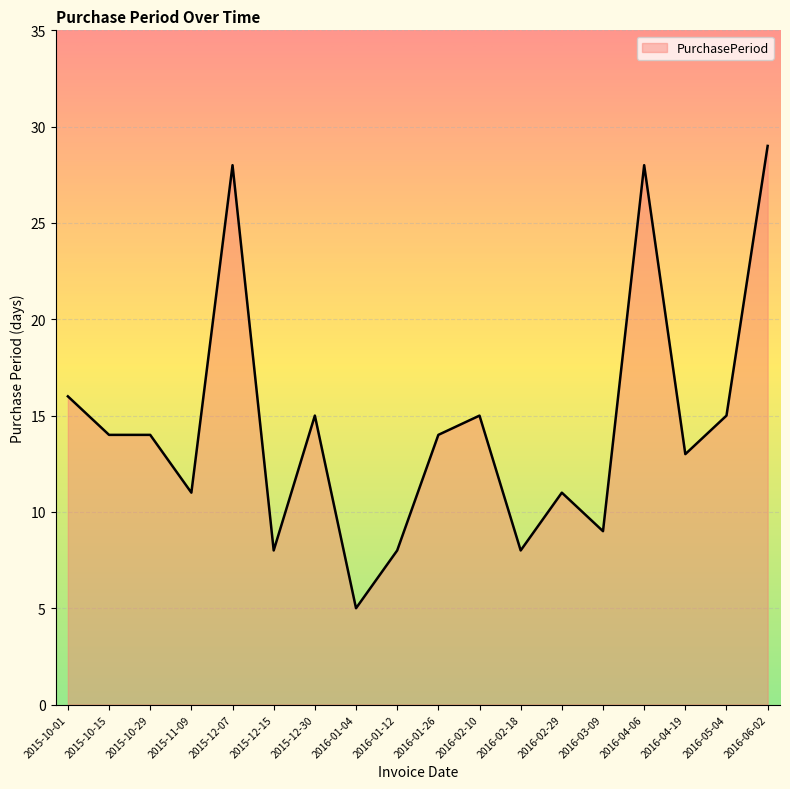

Which category has the highest value across all series?

2016-06-02